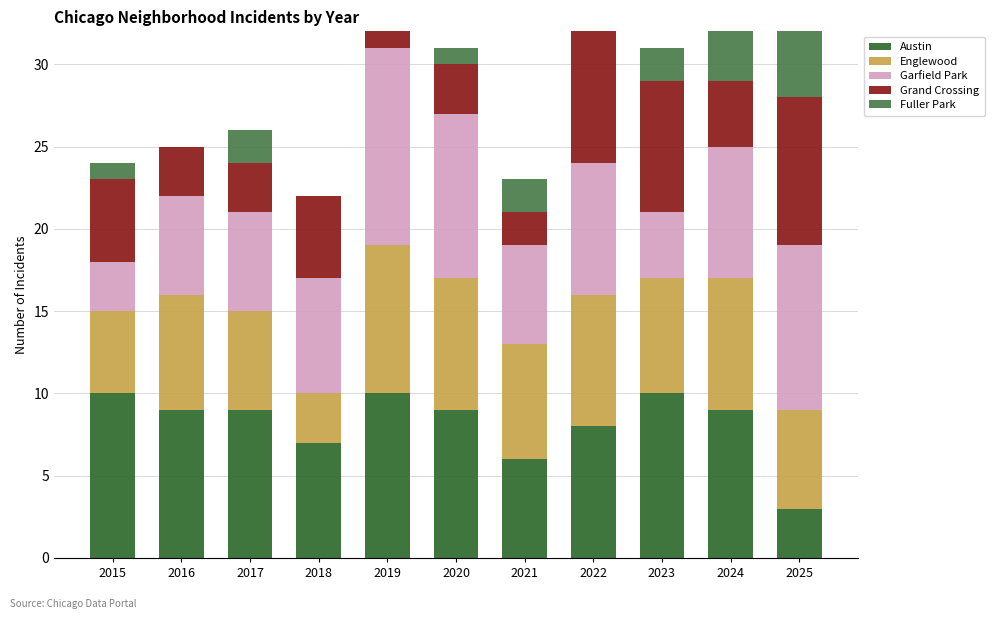

What is the average value of the Austin series?

8